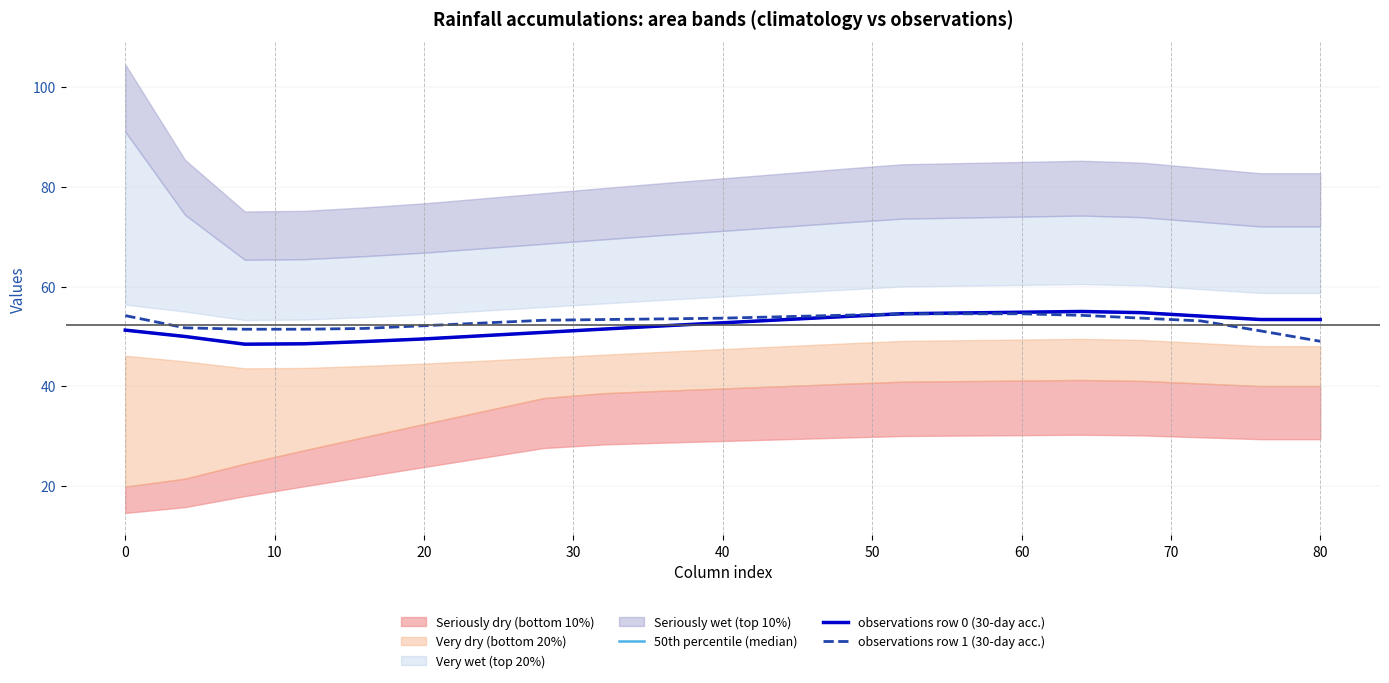

What value does the 50th percentile (median) series have at 18?

54.1